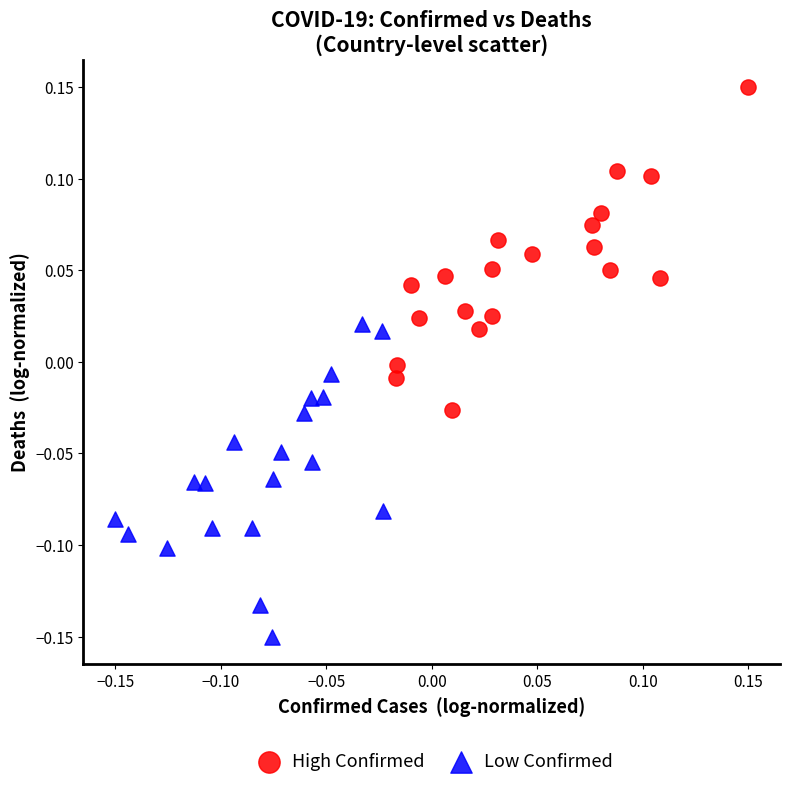

Which series reaches the minimum Y coordinate?

Low Confirmed